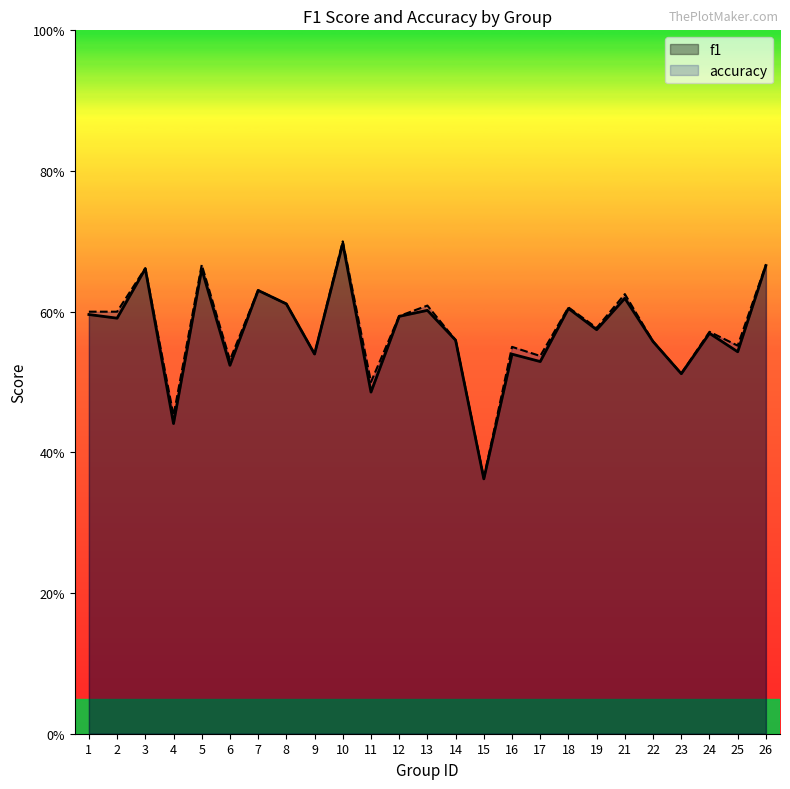

Which label corresponds to the largest value in the chart?

10